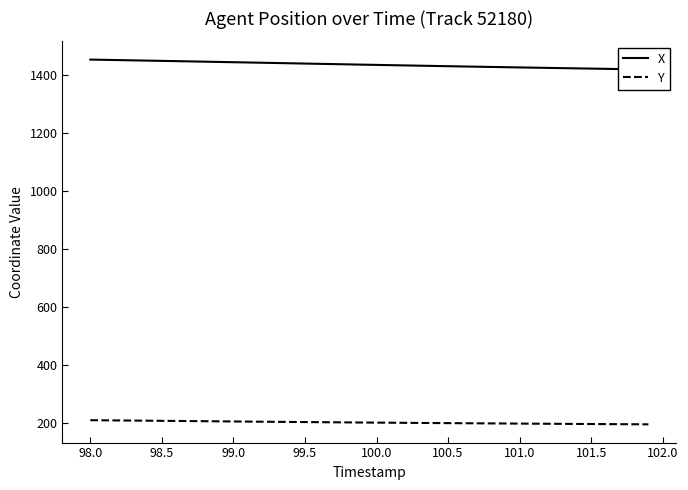

True or false: Y has a value of 320.3 at 100.5.

False